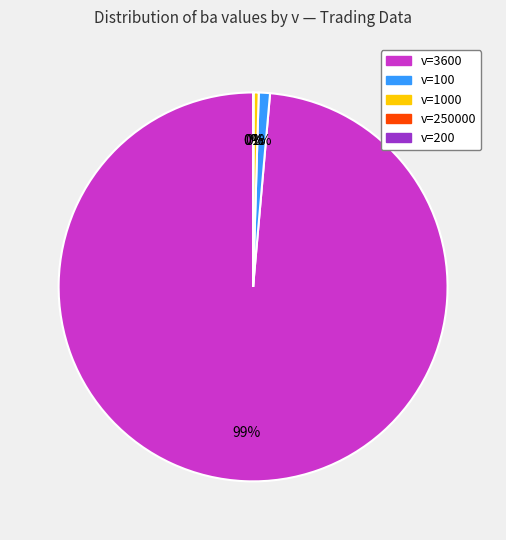

What is the largest slice in the pie chart?

3600